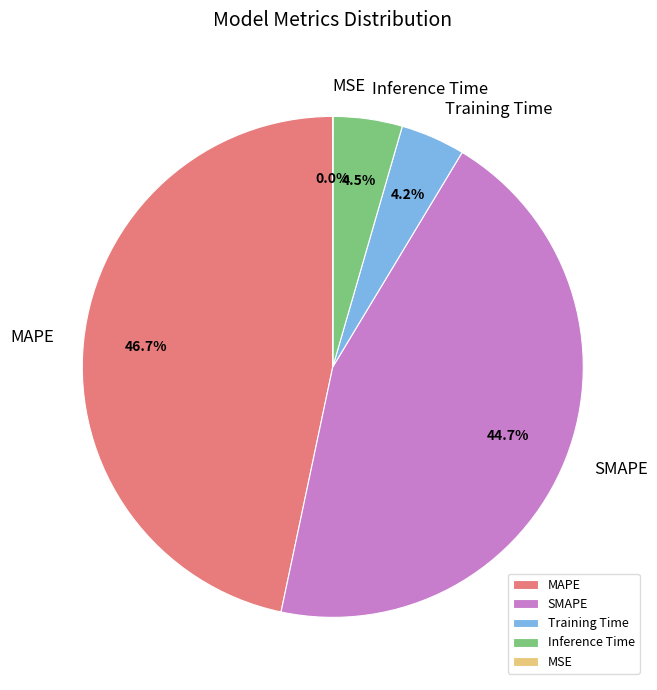

Which category has the biggest portion of the pie?

MAPE